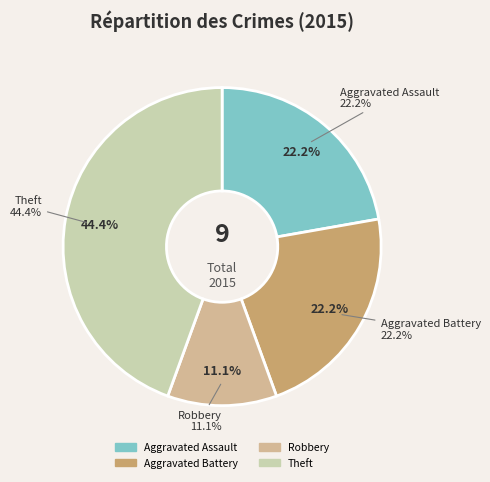

How much of the chart is everything except Aggravated Battery?

77.8%